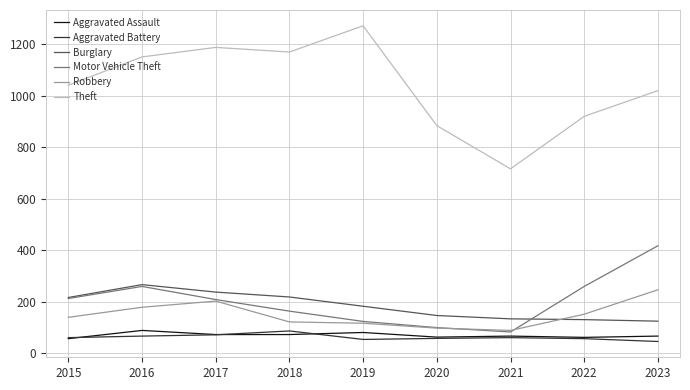

True or false: Robbery and Aggravated Battery cross at least once.

False